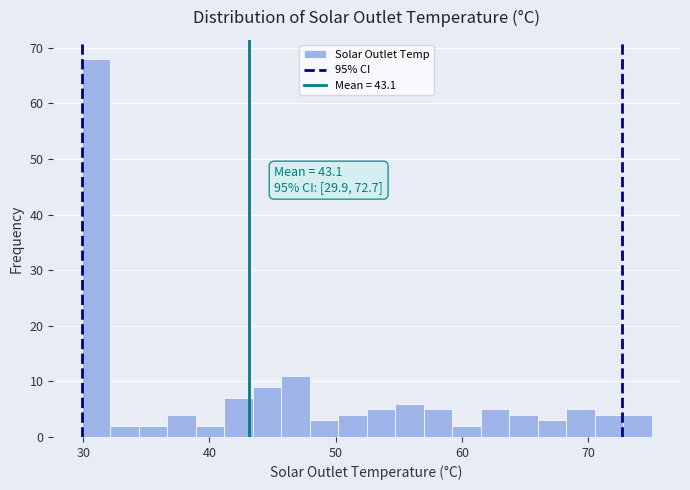

Read against the x-axis, roughly where is the centre of the tallest bar?

31